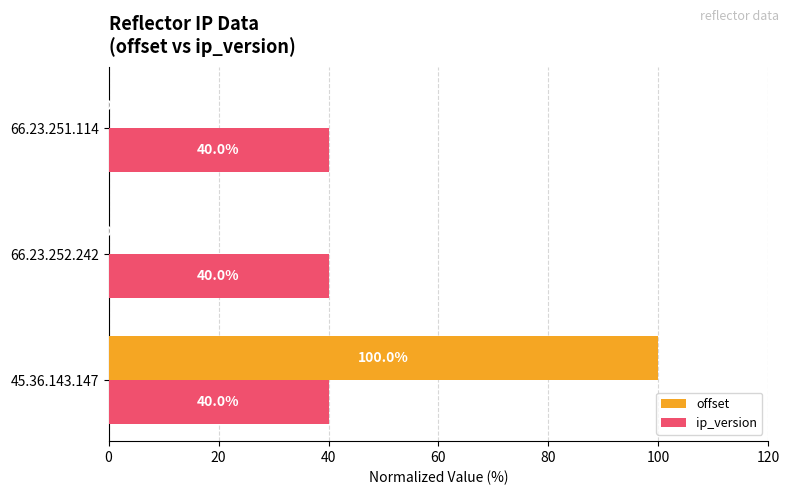

What is the maximum value for ip_version?

40.0